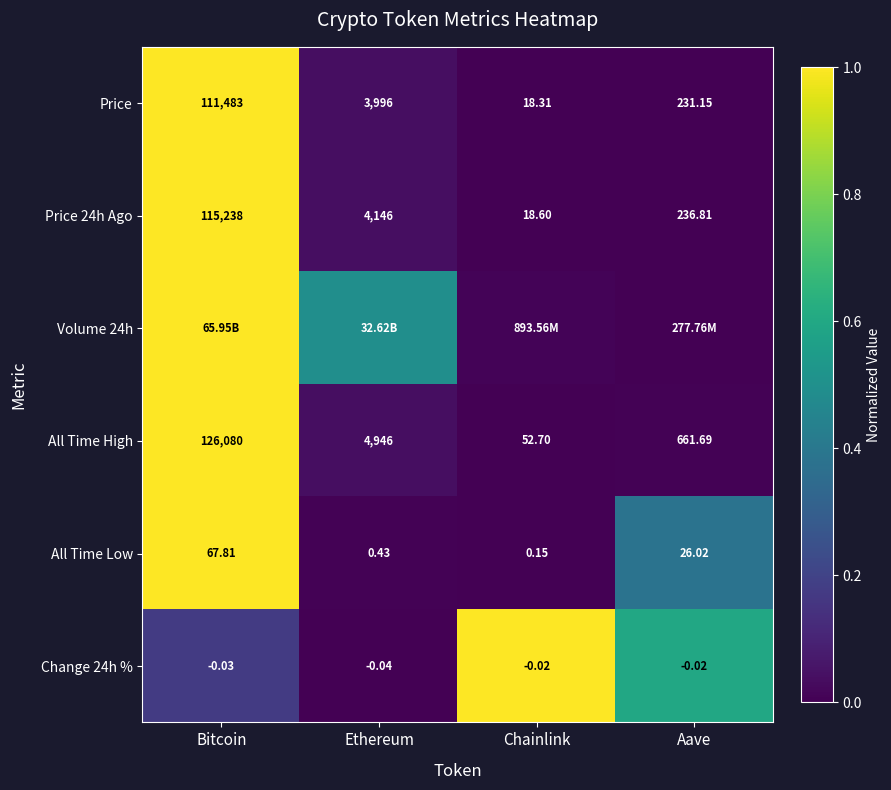

What is the spread (max minus min) of values at Ethereum?

0.5